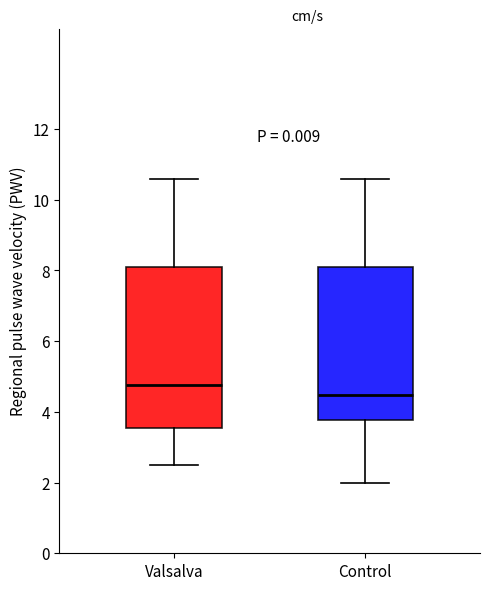

Which box has the highest median line?

Valsalva